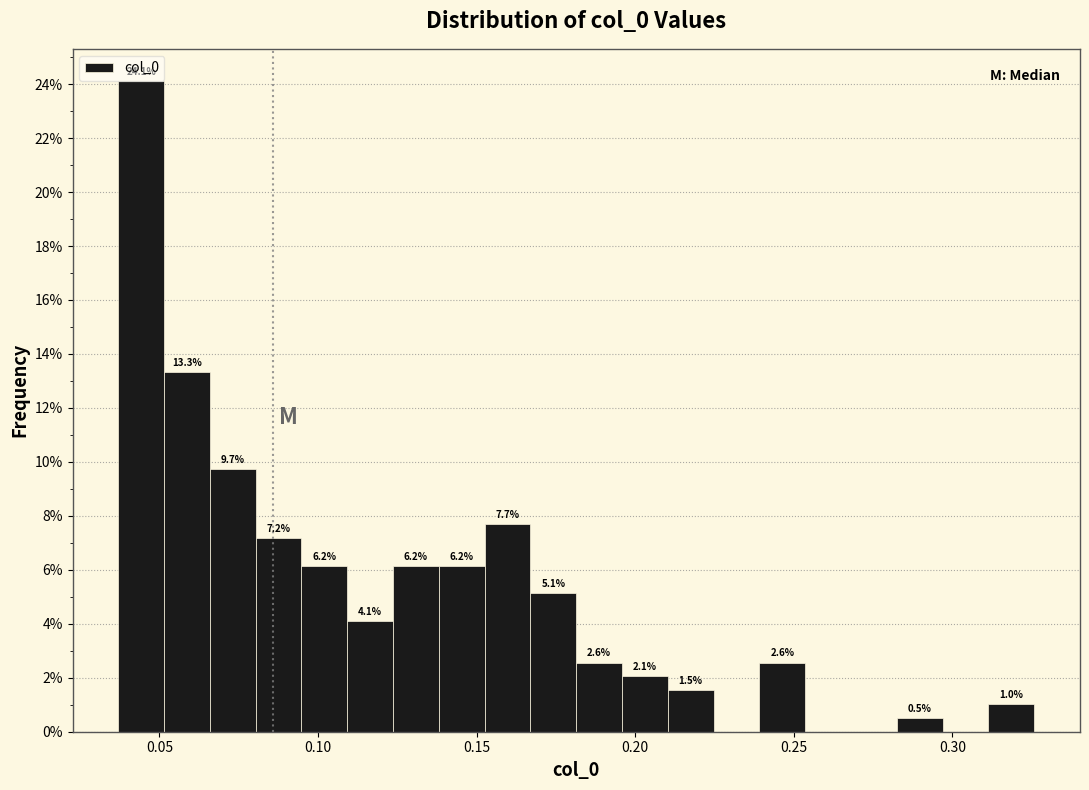

Read against the x-axis, roughly where is the centre of the tallest bar?

0.045